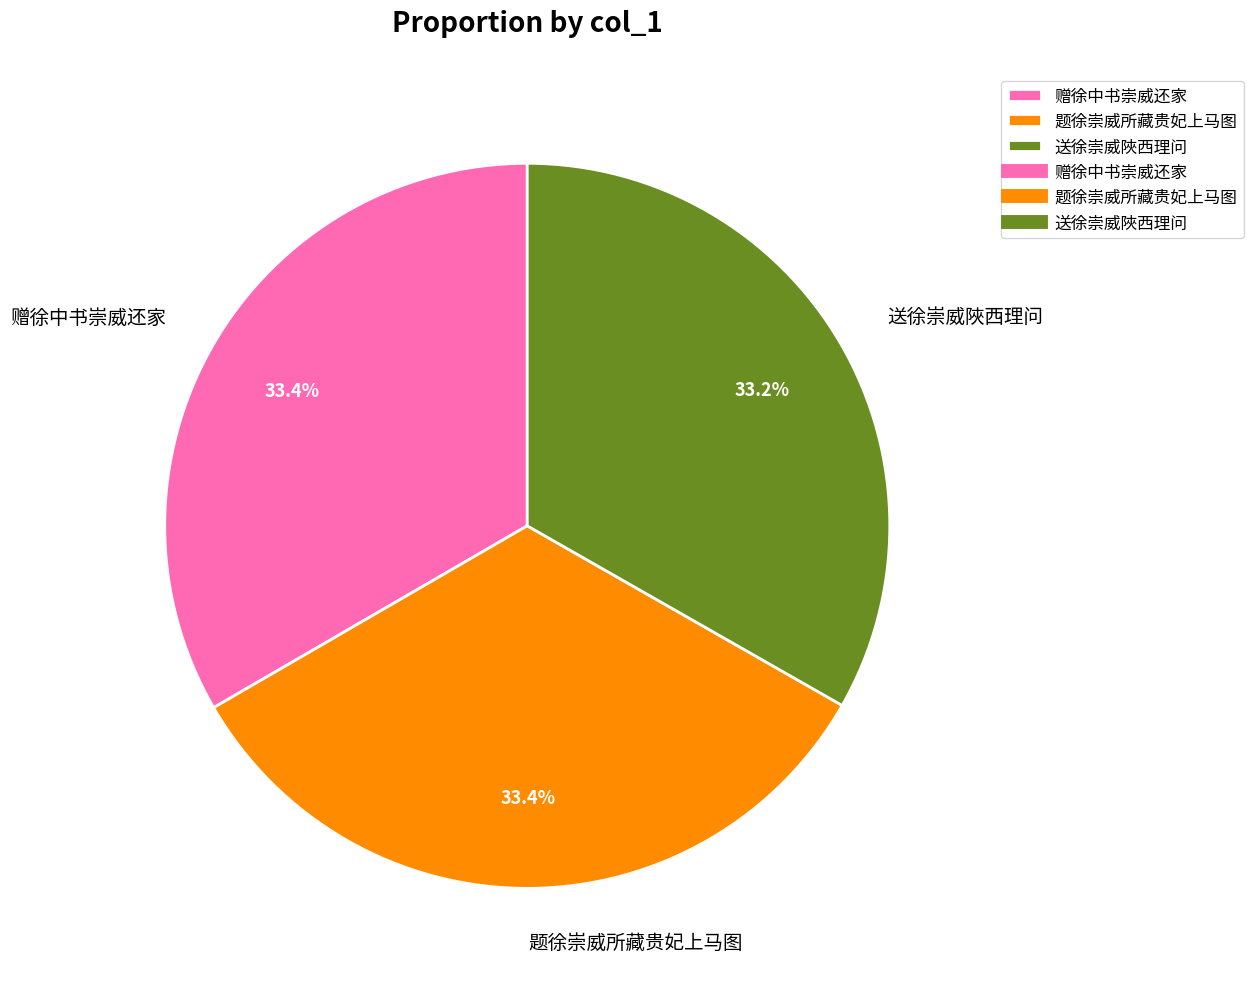

Does 赠徐中书崇威还家 account for over 50% of the chart?

No